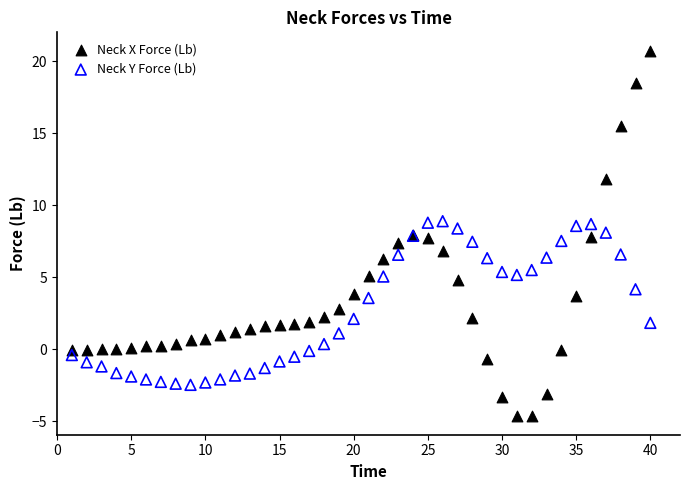

Which series contains the lowest Y value?

Neck X Force (Lb)